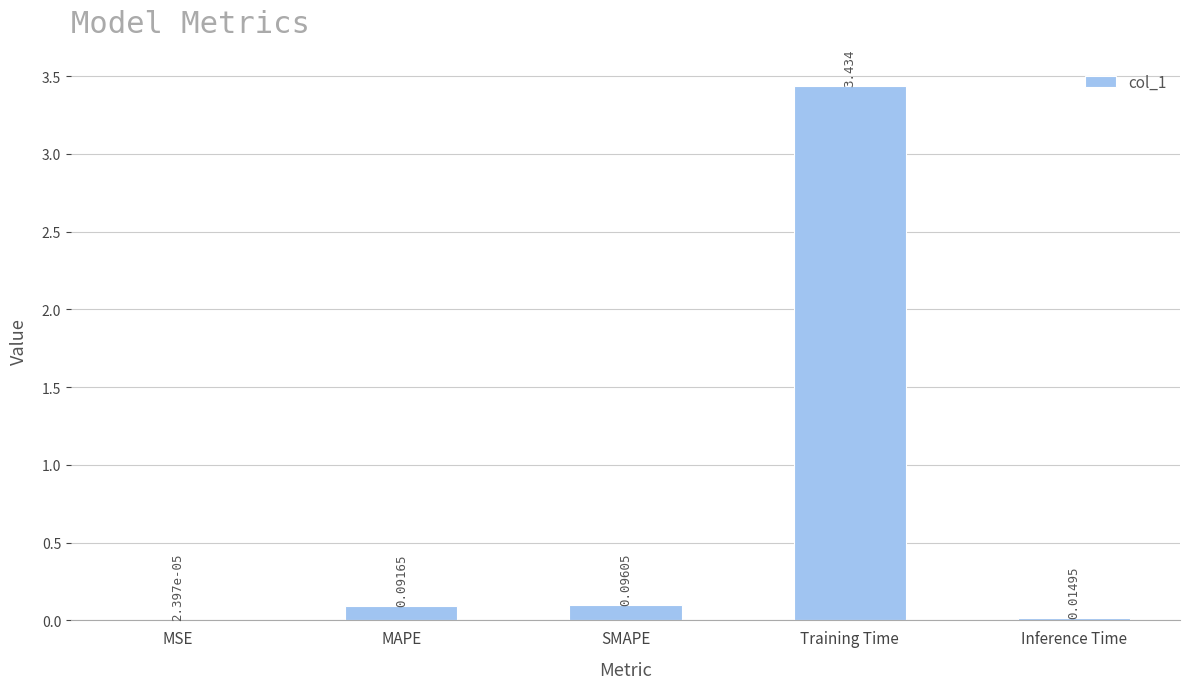

Which category has the highest value across all series?

Training Time